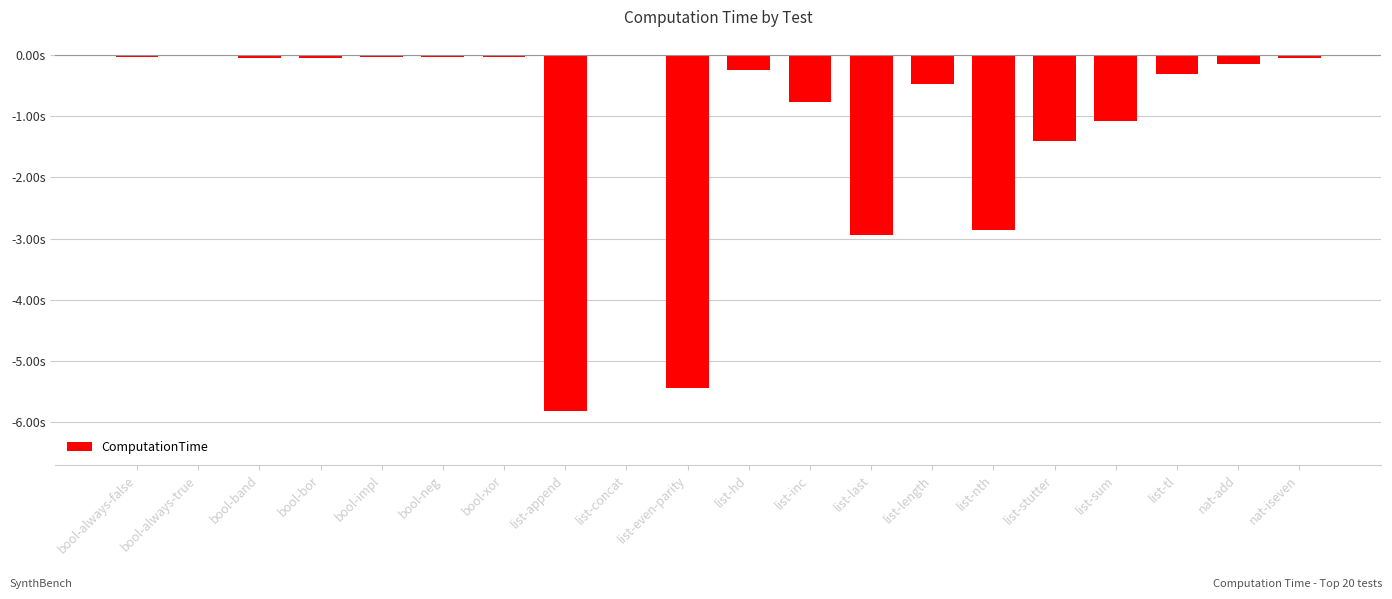

Rank the categories by value from highest to lowest.

list-concat, bool-always-true, bool-always-false, bool-impl, bool-neg, bool-xor, bool-band, nat-iseven, bool-bor, nat-add, list-hd, list-tl, list-length, list-inc, list-sum, list-stutter, list-nth, list-last, list-even-parity, list-append